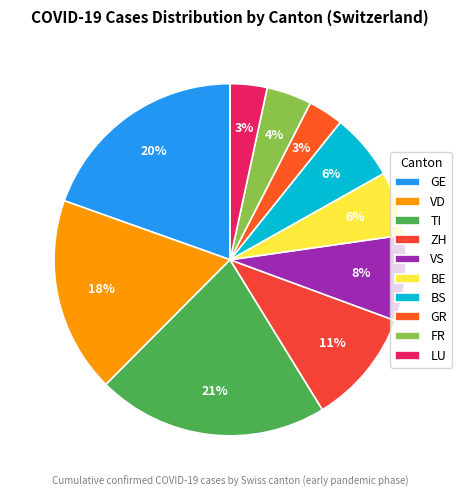

Does any single category account for the majority?

No